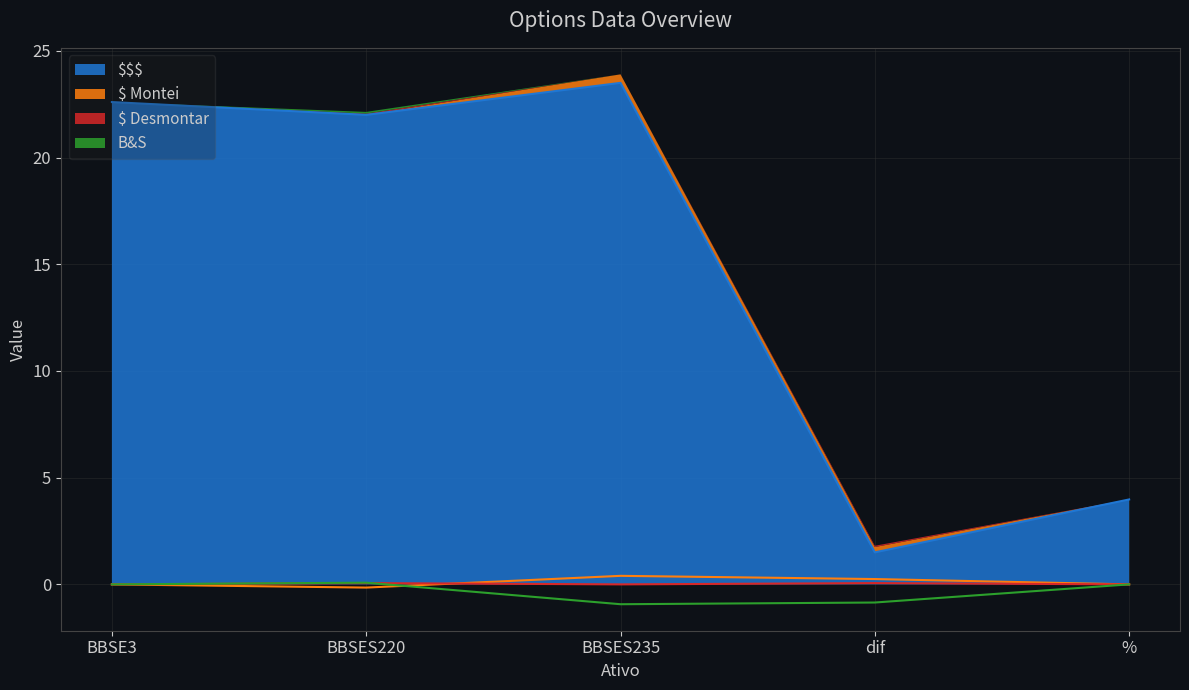

How many values in the $$$ series exceed 22?

2